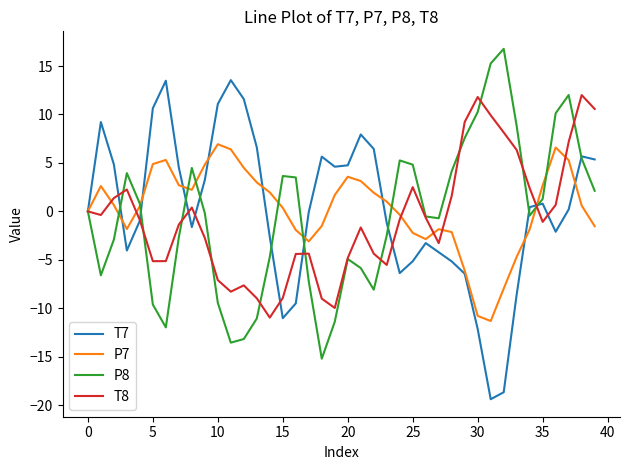

What are all the series names shown in the legend?

T7, P7, P8, T8